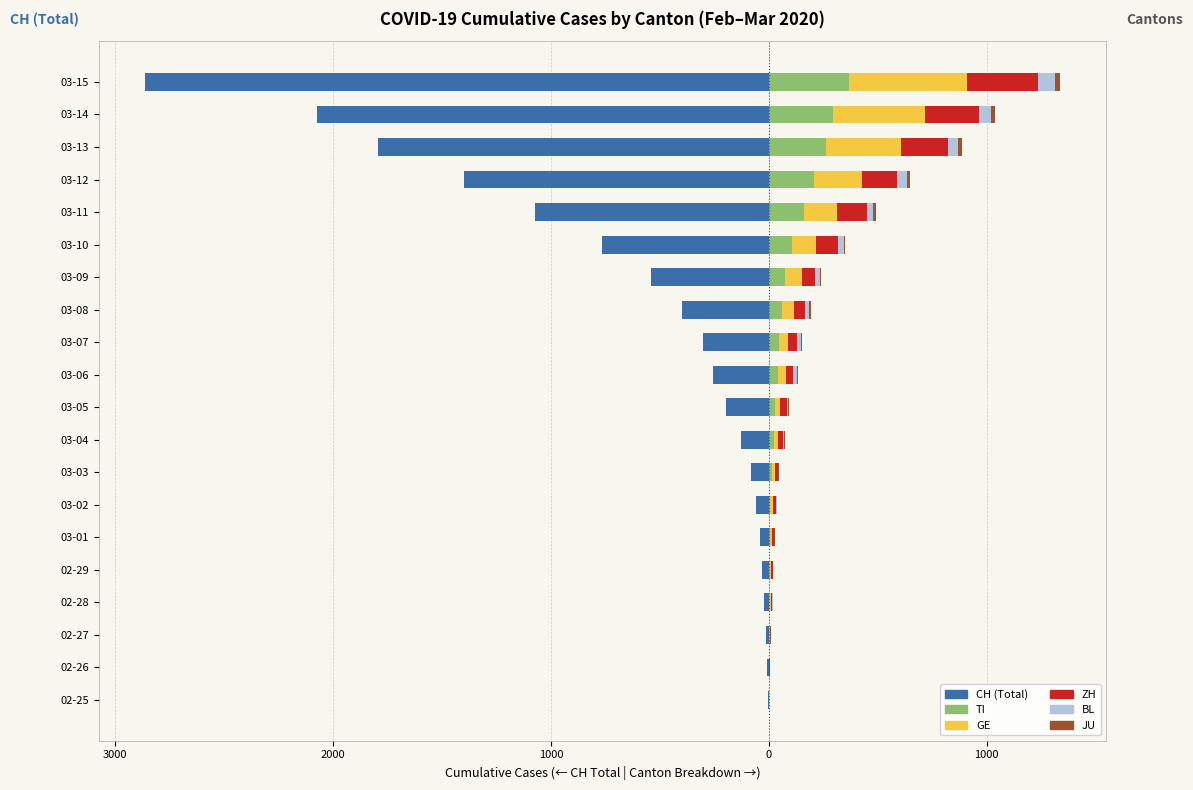

Between 03-03 and 03-14, which series saw the biggest shift?

CH (Total Switzerland)